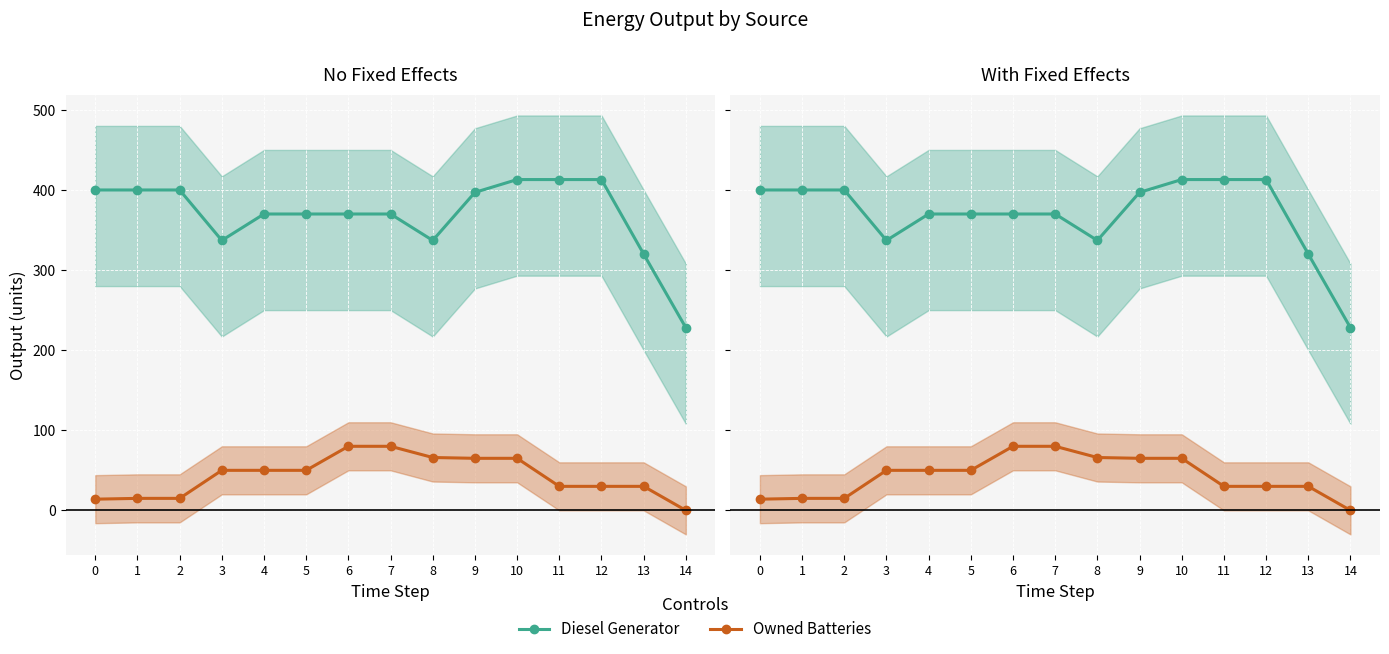

True or false: Owned Batteries has more than 2 interior local peaks.

False